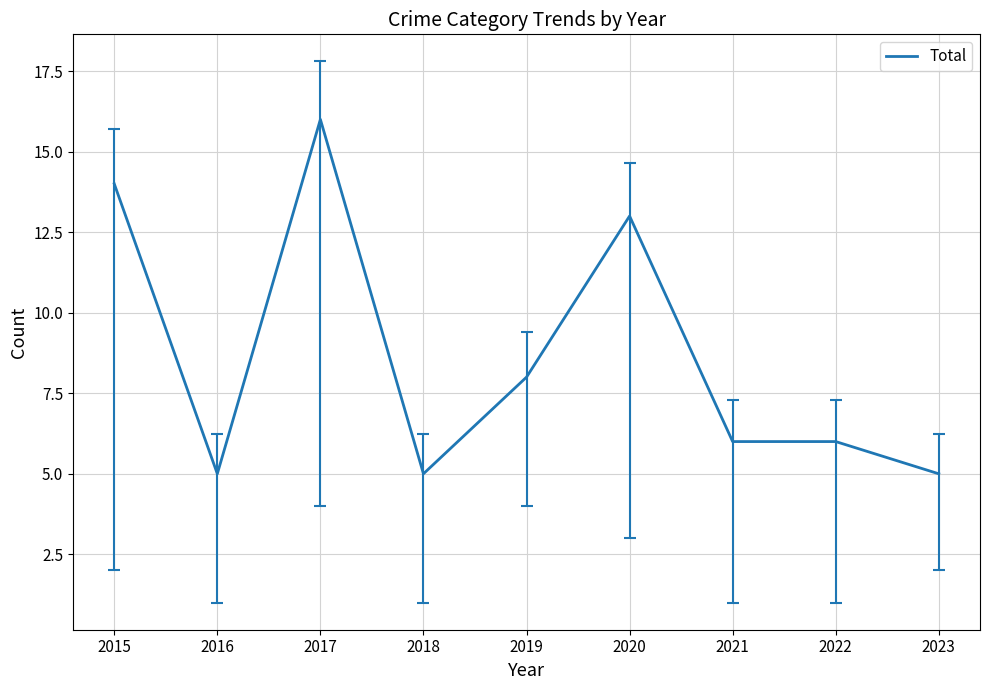

What is the difference between the values at 2019 and 2017?

8